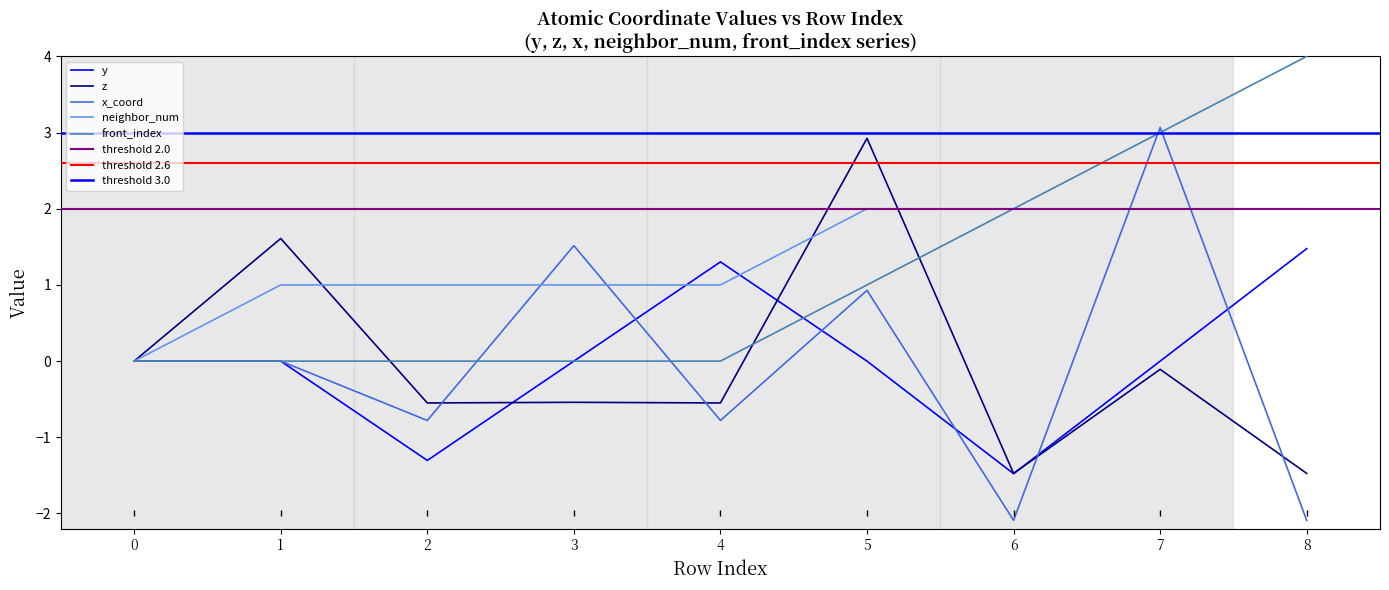

What is the difference between the highest and lowest values at 8?

6.1